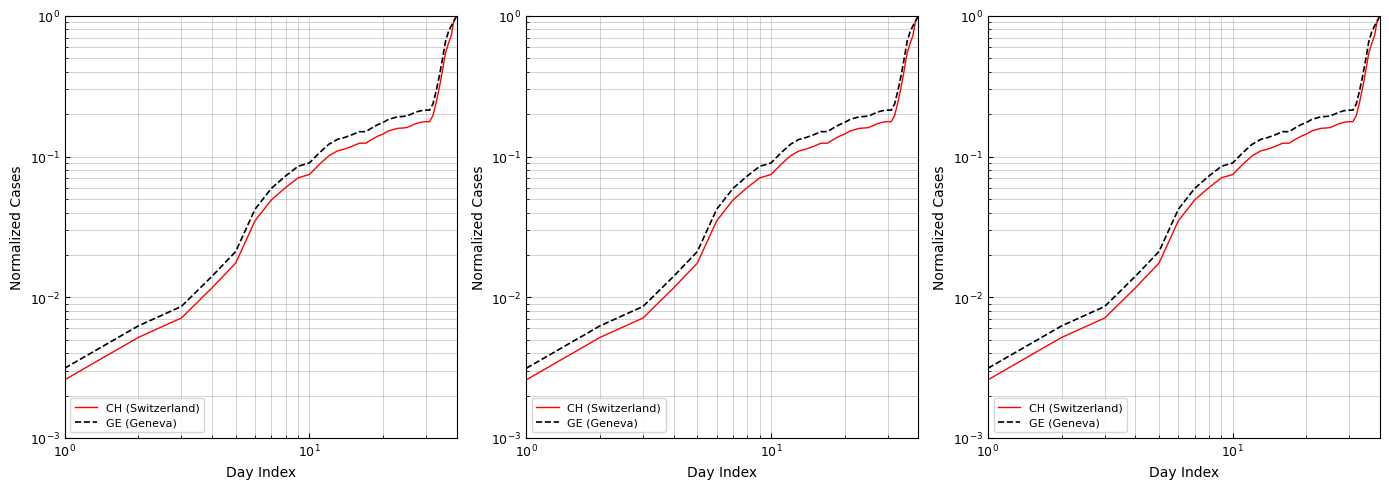

What are all the series names shown in the legend?

CH (Switzerland), GE (Geneva)